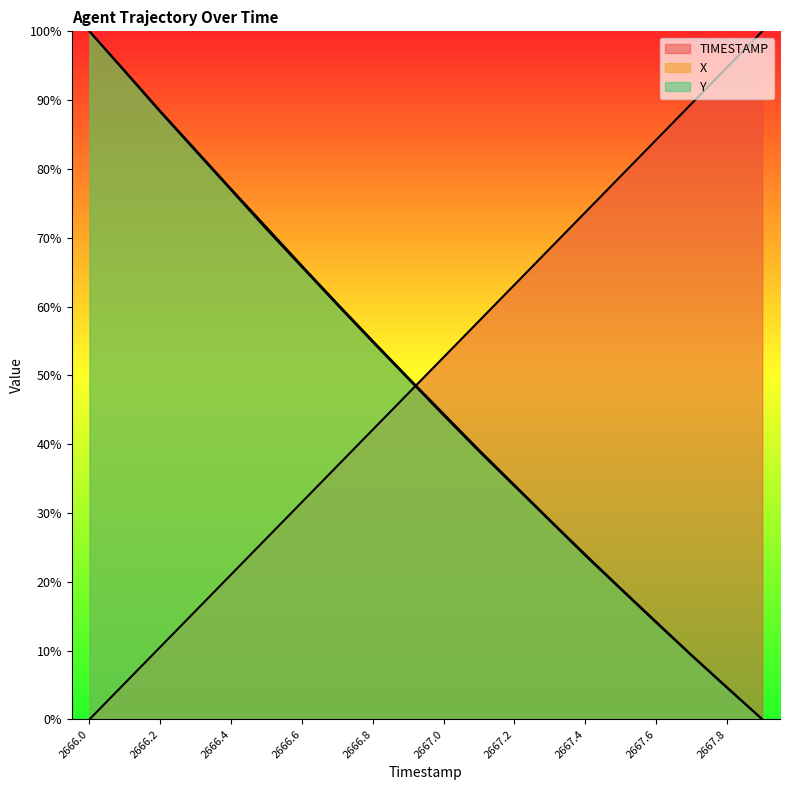

Reading right to left, extract all data points from this chart.

TIMESTAMP: 100.0	94.7	89.5	84.2	78.9	73.7	68.4	63.2	57.9	52.6	47.4	42.1	36.8	31.6	26.3	21.1	15.8	10.5	5.3	0.0
X: 0.0	4.7	9.4	14.2	19.0	24.0	29.0	34.1	39.2	44.4	49.7	55.0	60.4	65.9	71.5	77.1	82.8	88.4	94.3	100.0
Y: 0.0	4.6	9.3	14.1	18.9	23.8	28.9	33.9	39.0	44.2	49.5	54.8	60.2	65.7	71.2	76.9	82.6	88.3	94.1	100.0